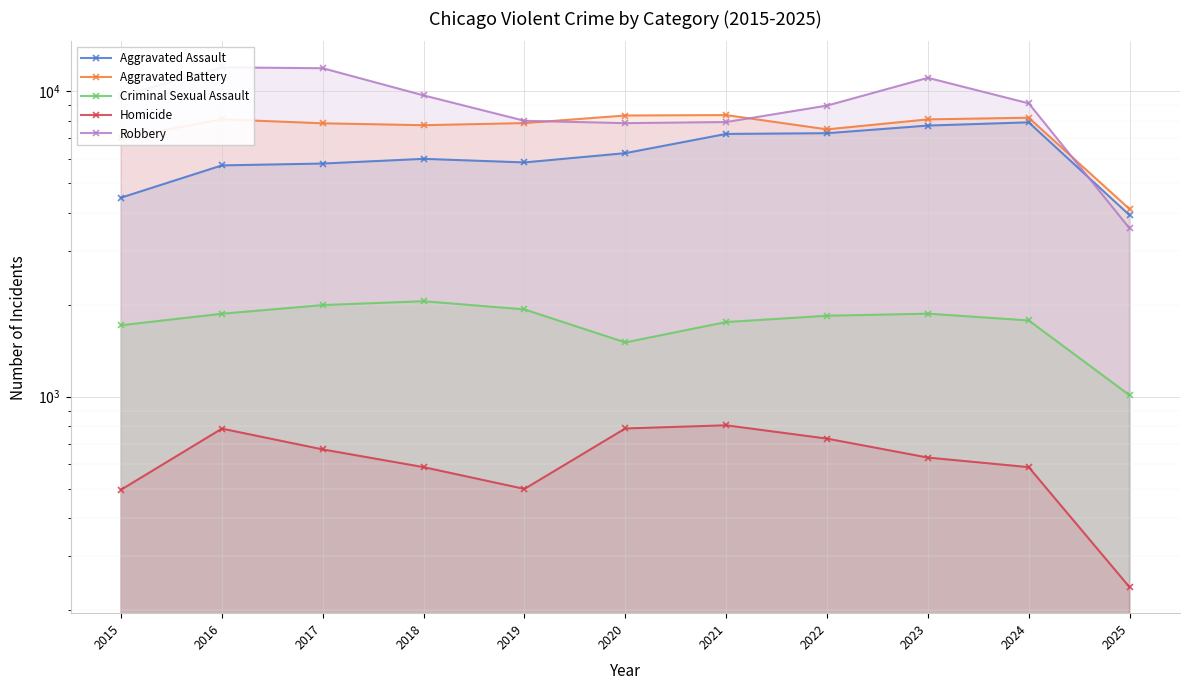

How many values in the Robbery series exceed 9119?

5